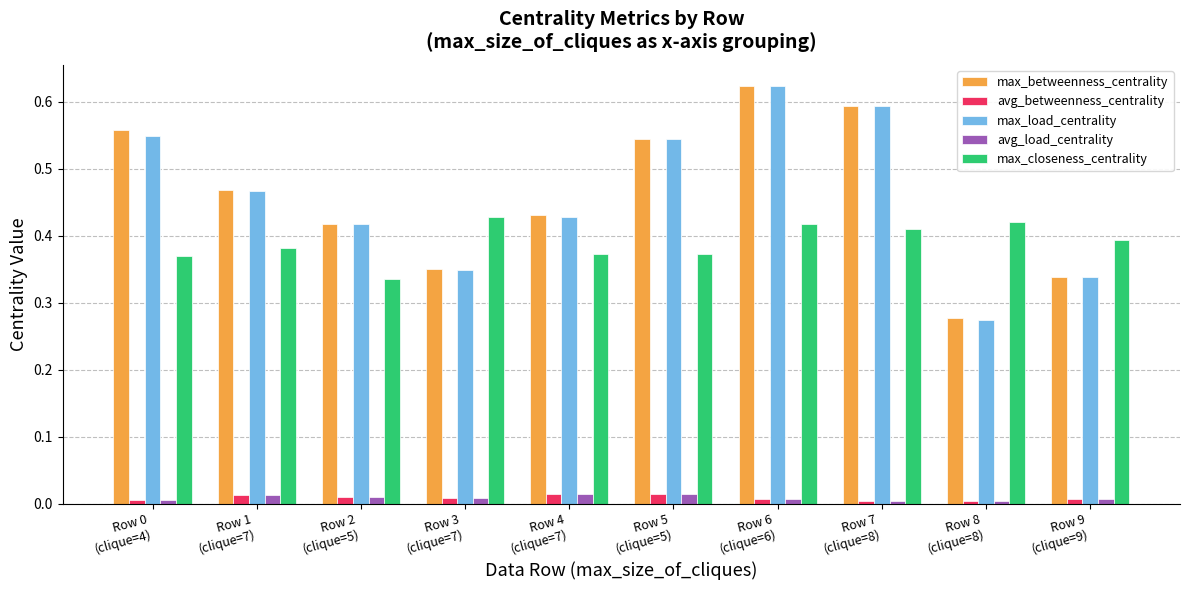

What are all the series names shown in the legend?

max_betweenness_centrality, avg_betweenness_centrality, max_load_centrality, avg_load_centrality, max_closeness_centrality